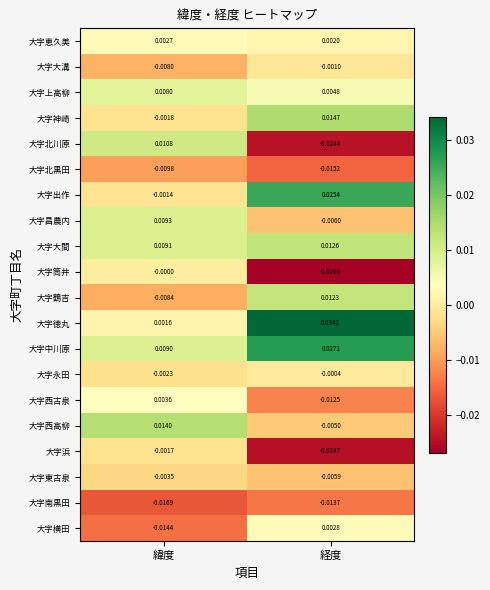

Rank the series at 経度 from highest to lowest value.

大字徳丸, 大字中川原, 大字出作, 大字神崎, 大字大間, 大字鶴吉, 大字上高柳, 大字横田, 大字恵久美, 大字永田, 大字大溝, 大字西高柳, 大字東古泉, 大字昌農内, 大字西古泉, 大字南黒田, 大字北黒田, 大字北川原, 大字浜, 大字筒井